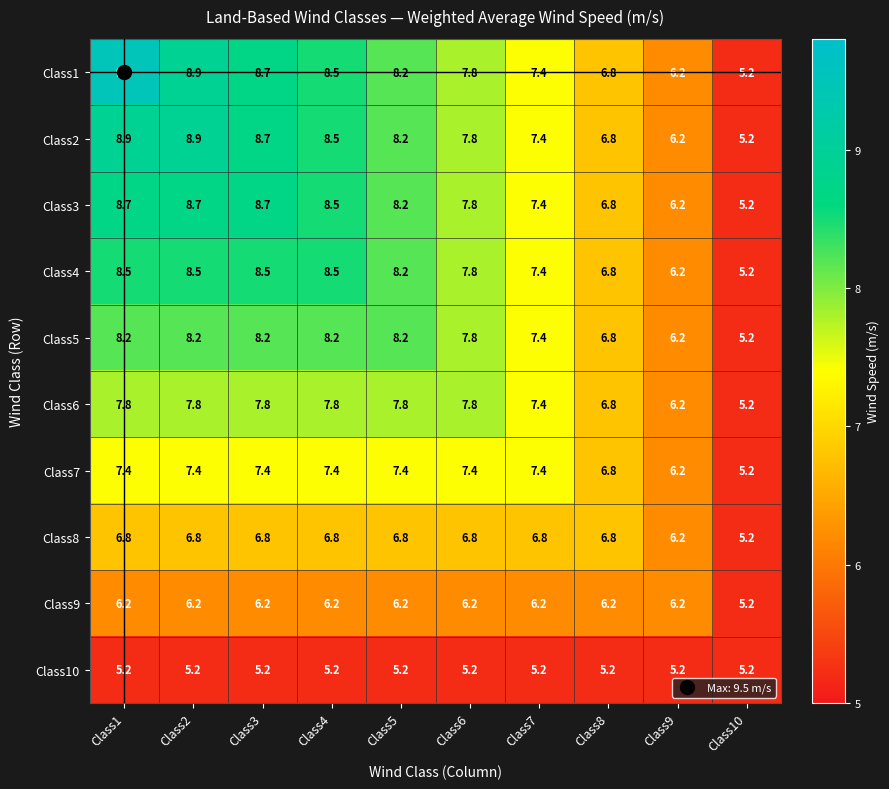

List the series in order of their peak value, highest first.

Class1, Class2, Class3, Class4, Class5, Class6, Class7, Class8, Class9, Class10